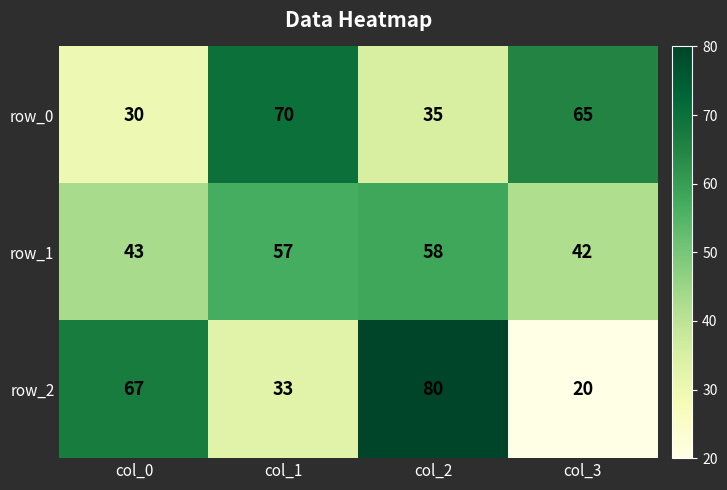

At which category is the sum across all series the highest?

col_2